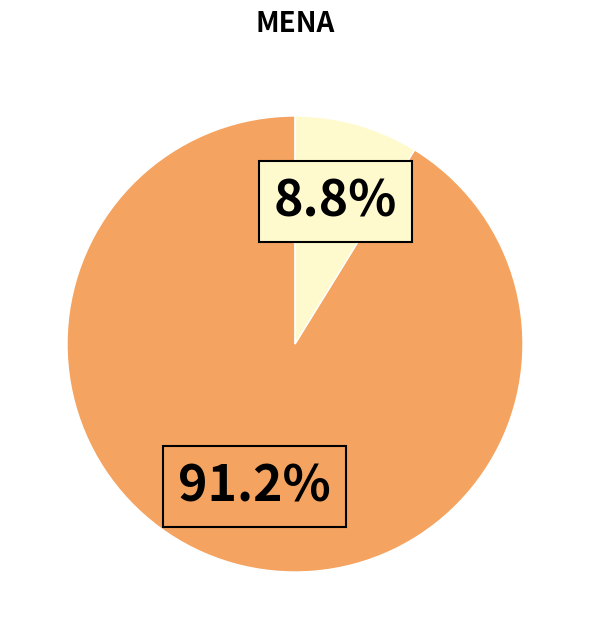

Is there any slice that represents more than half of the pie?

Yes